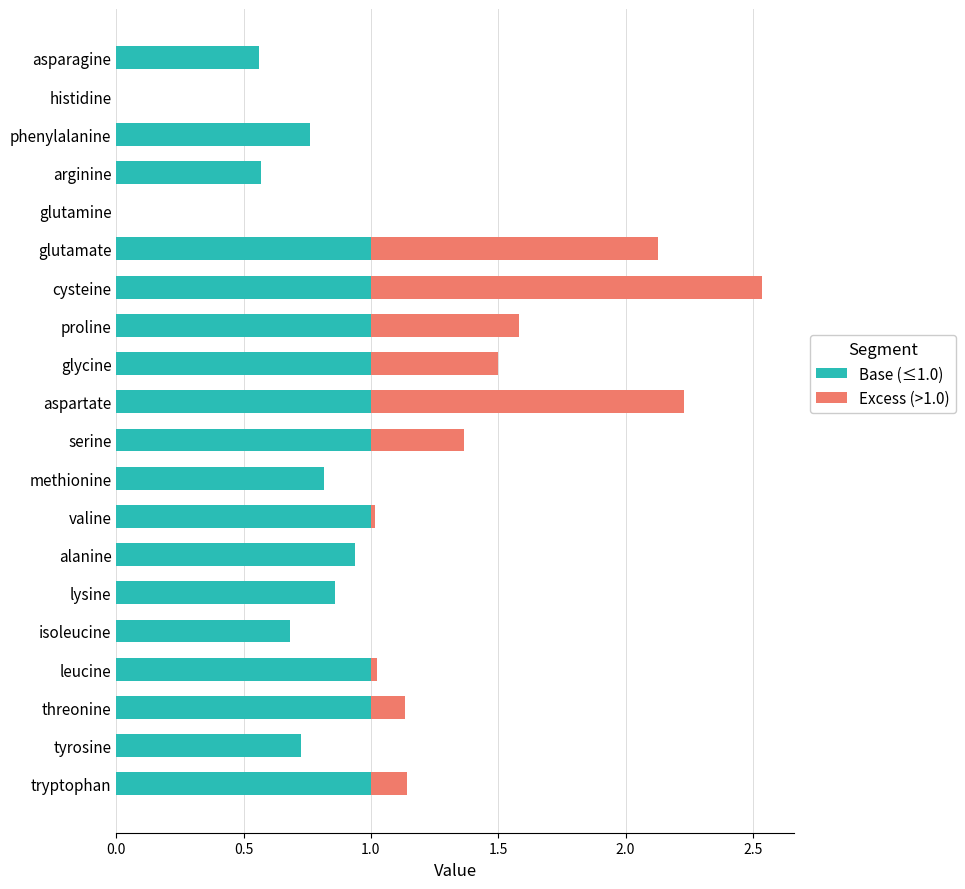

The Base (≤1.0) series shows 0.2 at glutamate. True or false?

False